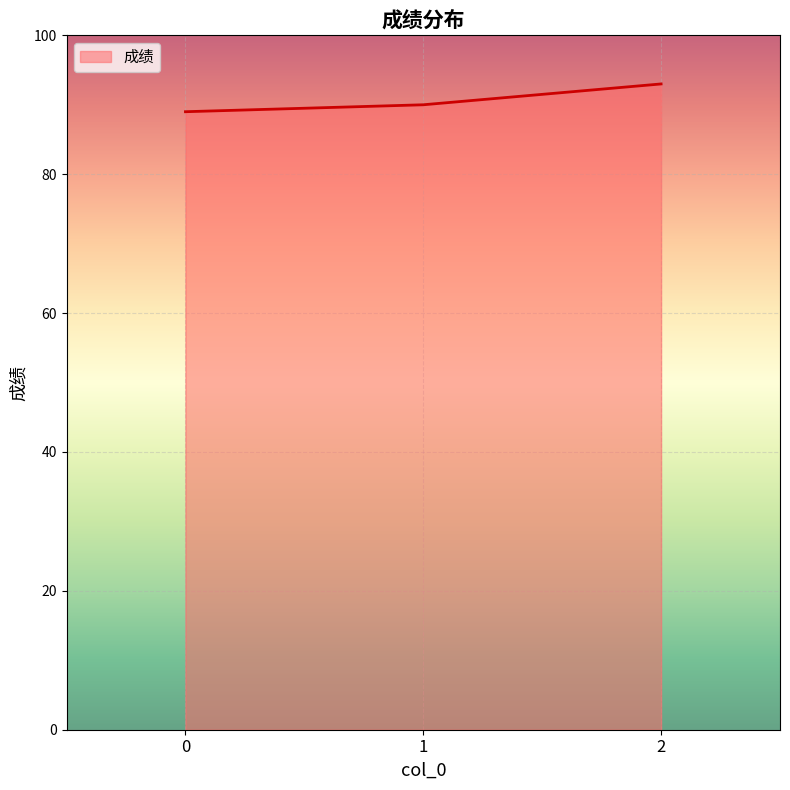

Is it true that the value at 1 is 90?

True